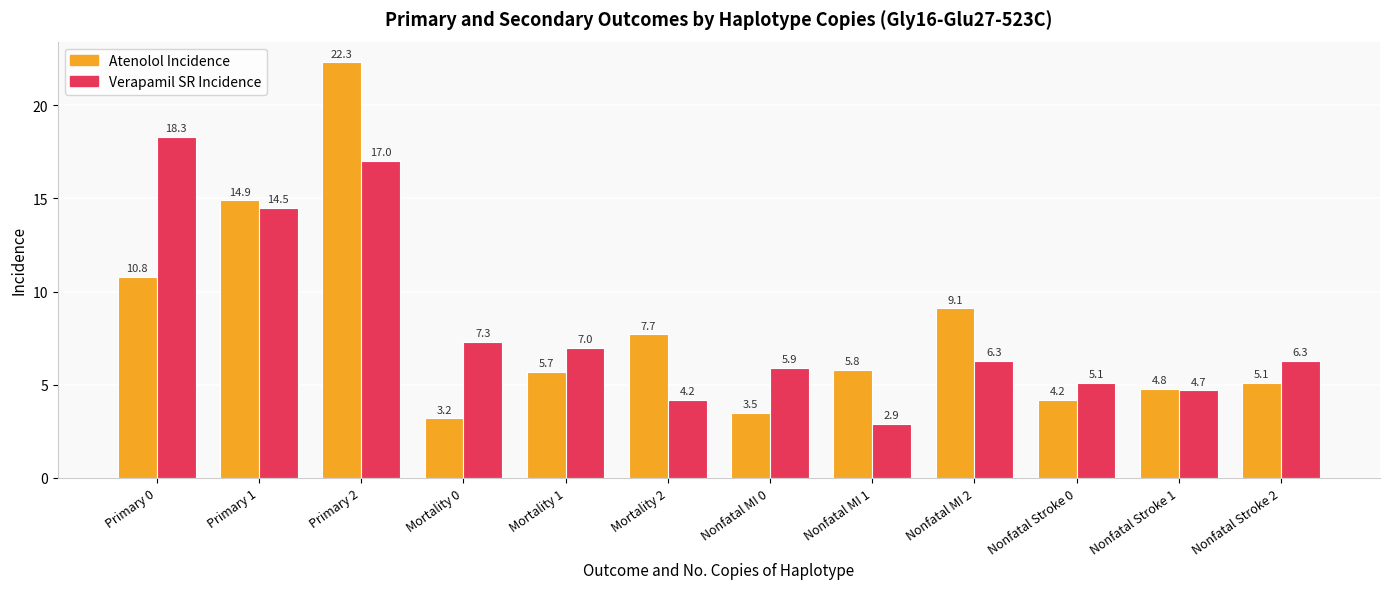

Where is Verapamil SR Incidence nearest to the value 10?

Mortality 0